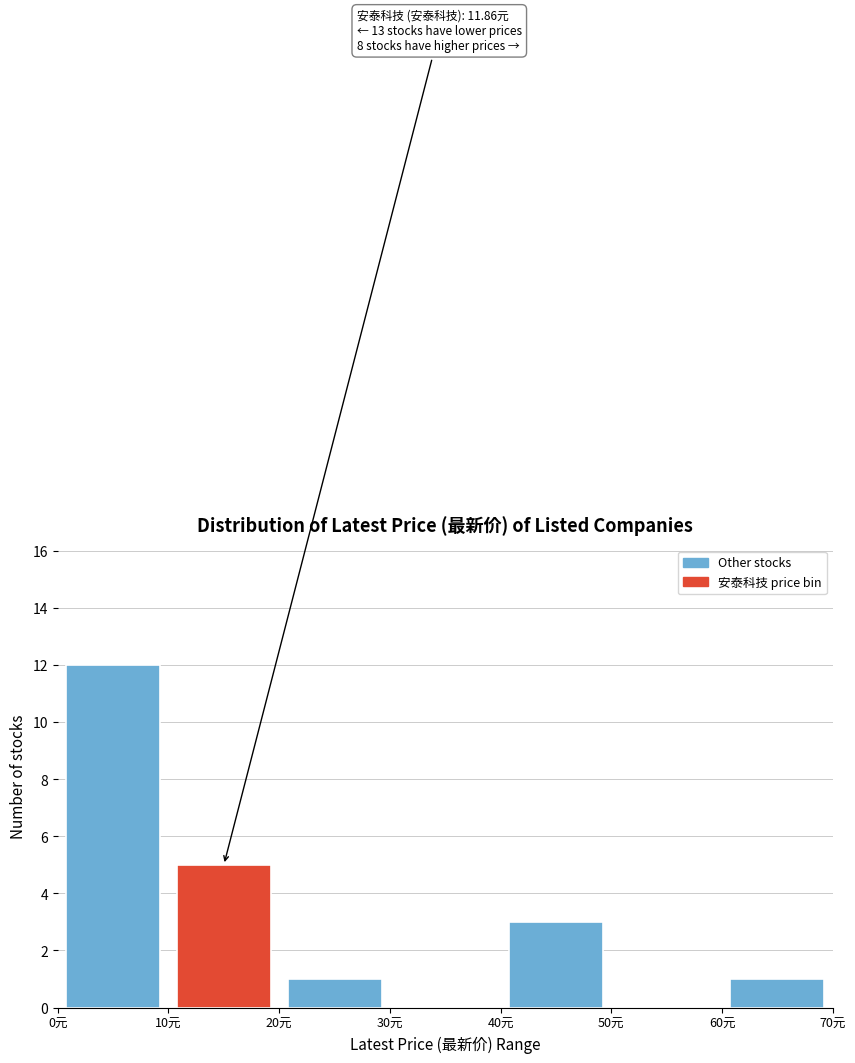

Over which range of the x-axis is the bar tallest?

0 to 10